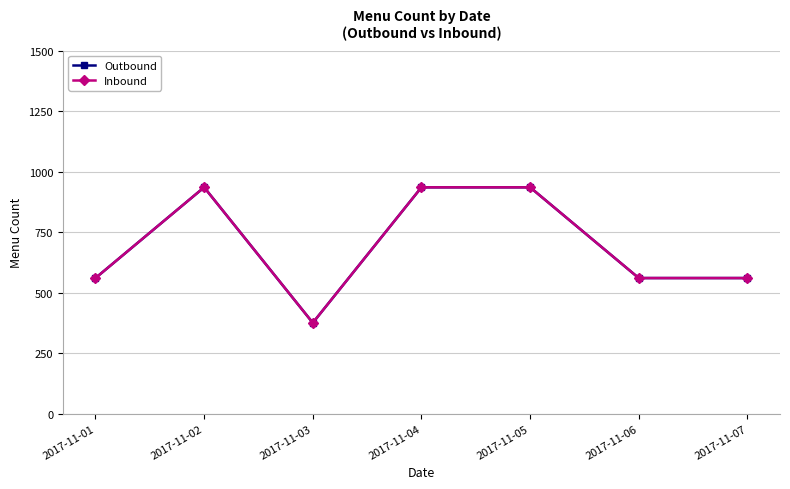

Does the chart have visible grid lines?

Yes